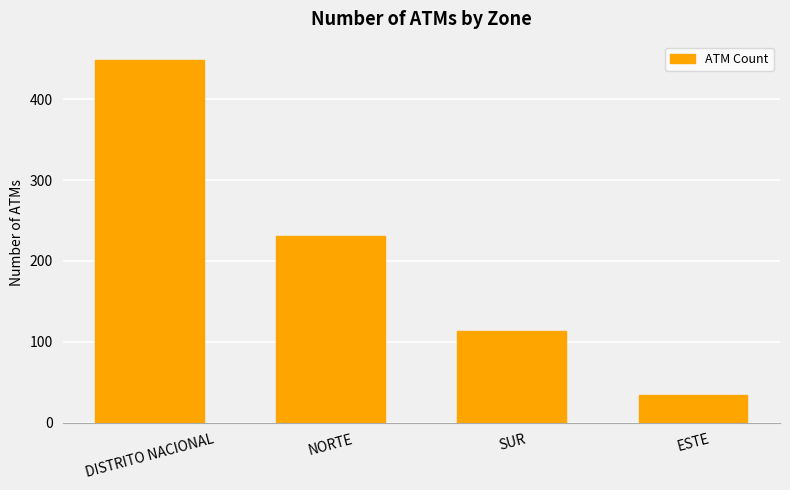

Approximately how many times larger is the value at ESTE compared to DISTRITO NACIONAL?

0.1